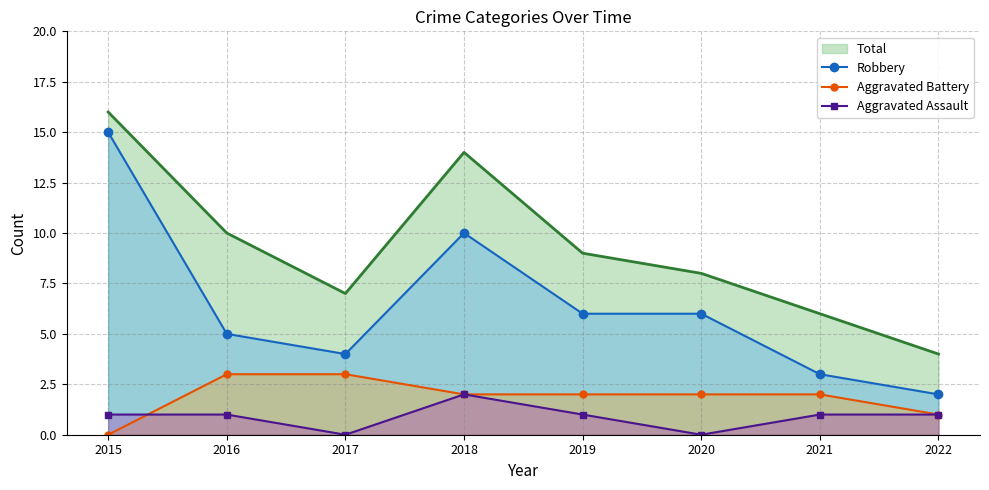

How many lines are shown in the chart?

3